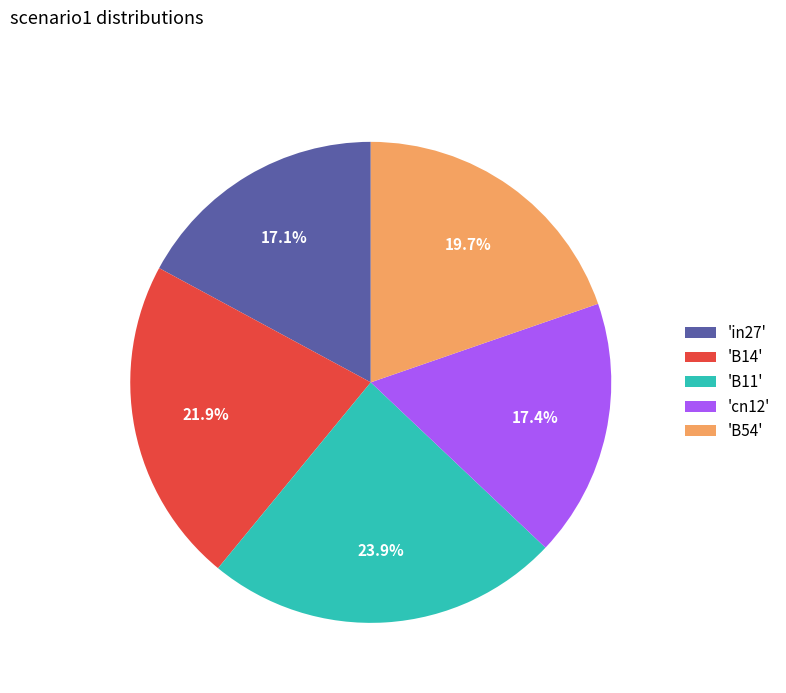

What is the largest slice in the pie chart?

'B11'